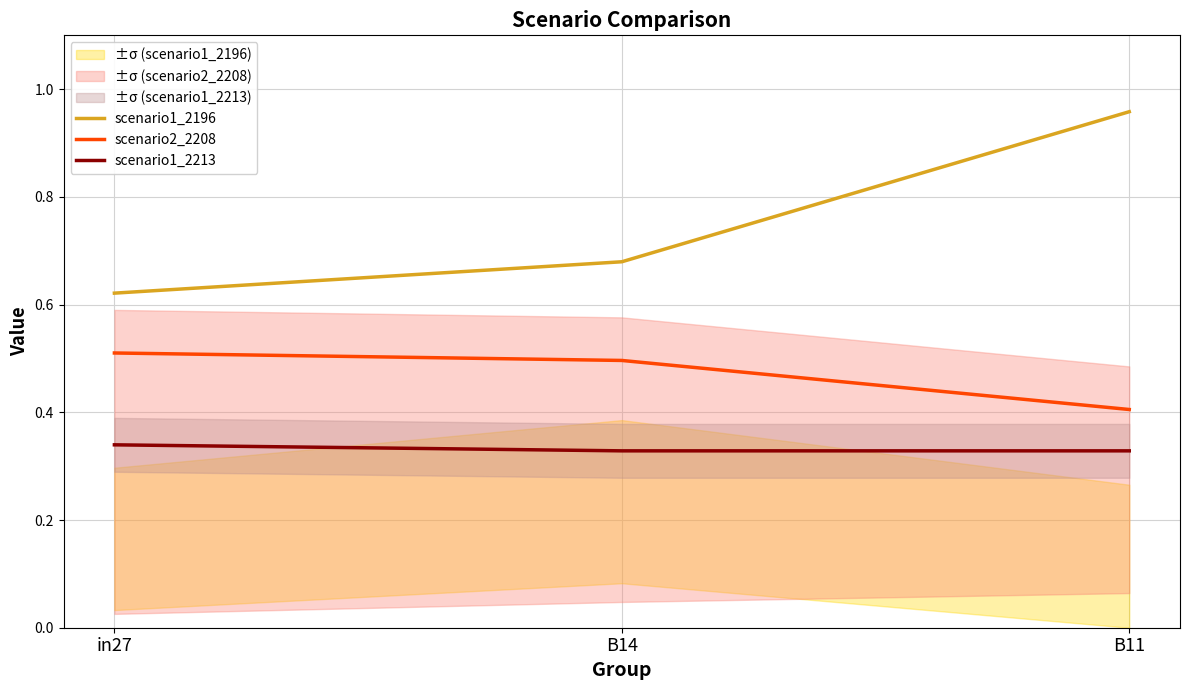

Is the value of scenario1_2213 at B11 greater than the value of scenario2_2208 at B14?

No